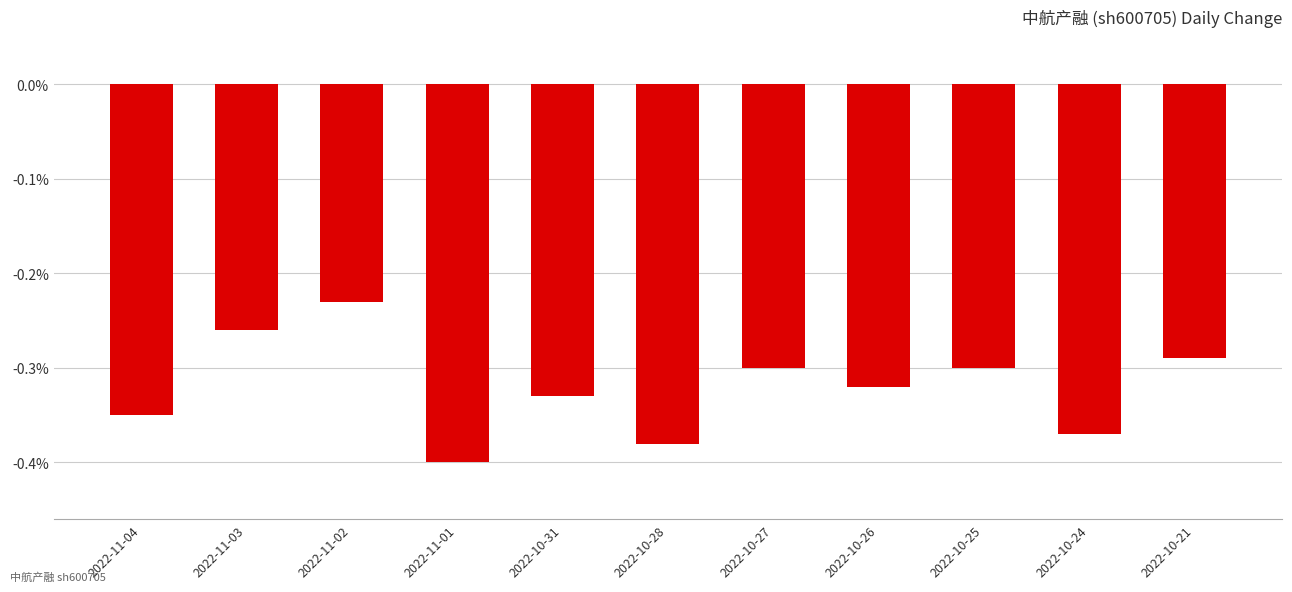

At which label is the value closest to 0?

2022-11-02